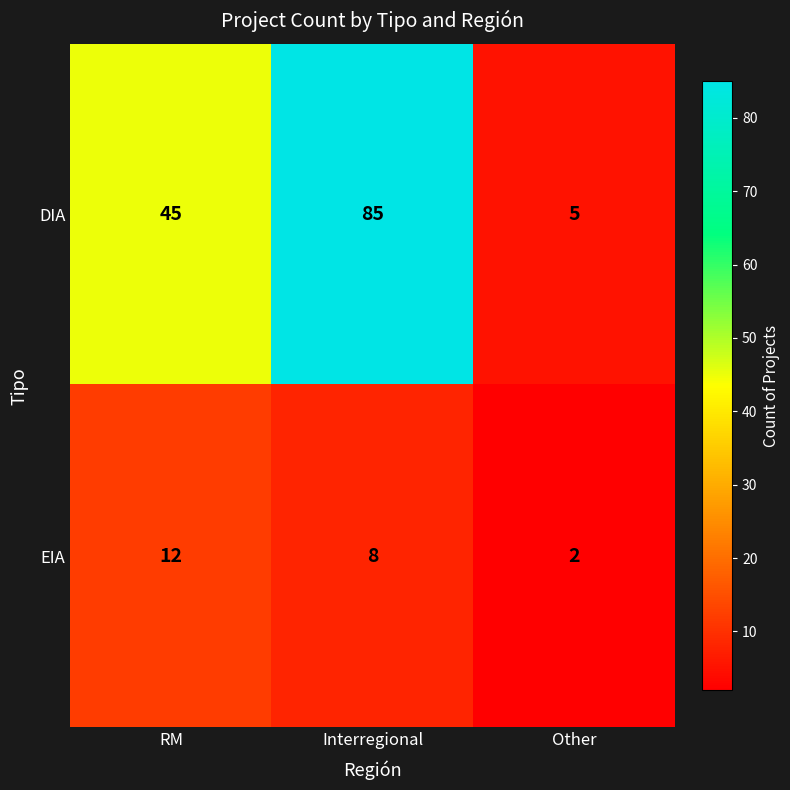

Which series changed the most between Interregional and Other?

DIA